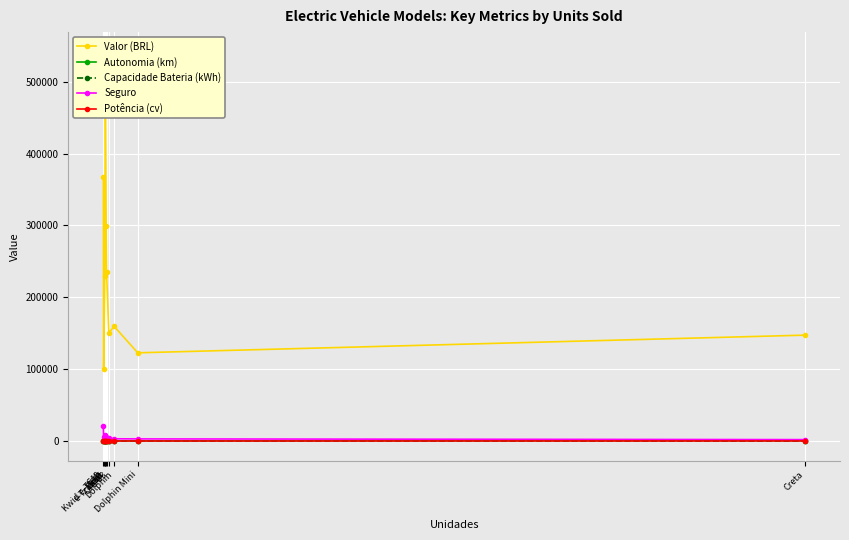

Reading left to right, transcribe all the data shown in this chart.

Valor (BRL): 366950.0	99990.0	229950.0	542000.0	299800.0	235800.0	150000.0	159800.0	122800.0	147390.0
Autonomia (km): 385.0	185.0	338.0	193.0	372.0	294.0	232.0	291.0	280.0	595.0
Capacidade Bateria (kWh): 69.0	26.8	51.0	68.0	82.6	60.5	48.0	44.9	38.0	0.0
Seguro: 20874.0	4950.0	8000.0	4940.0	5858.2	4453.0	3619.5	3158.1	2991.8	2000.0
Potência (cv): 241.0	65.0	276.0	269.0	531.0	204.0	171.0	95.0	75.0	120.0